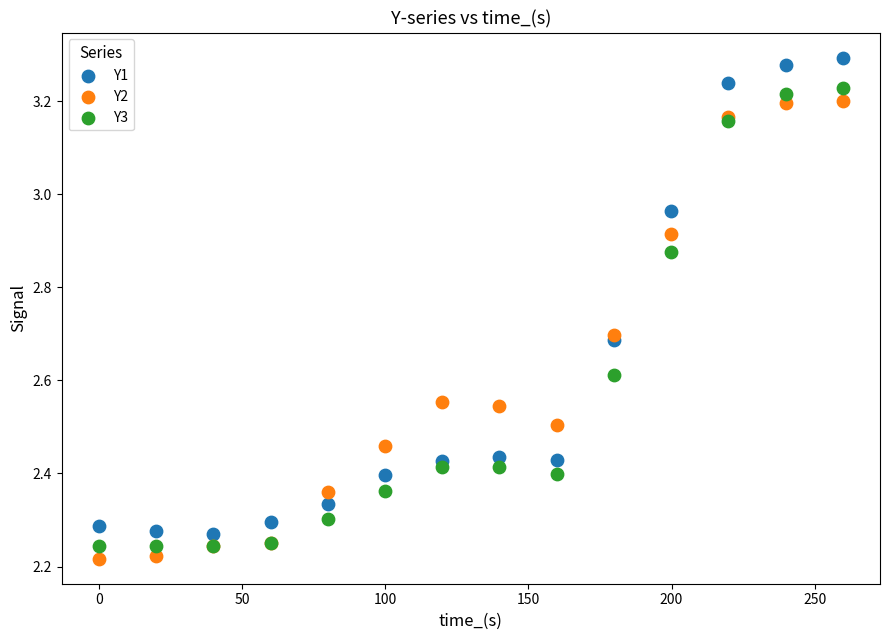

What are all the series names shown in the legend?

Y1, Y2, Y3